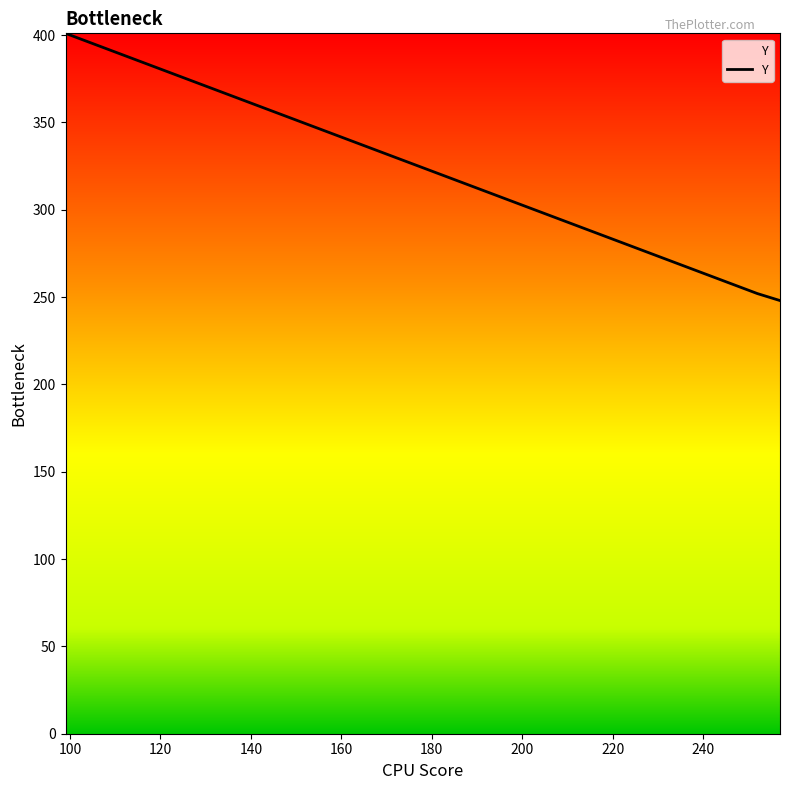

Reading right to left, what are all the values shown in this chart?

248	252	401